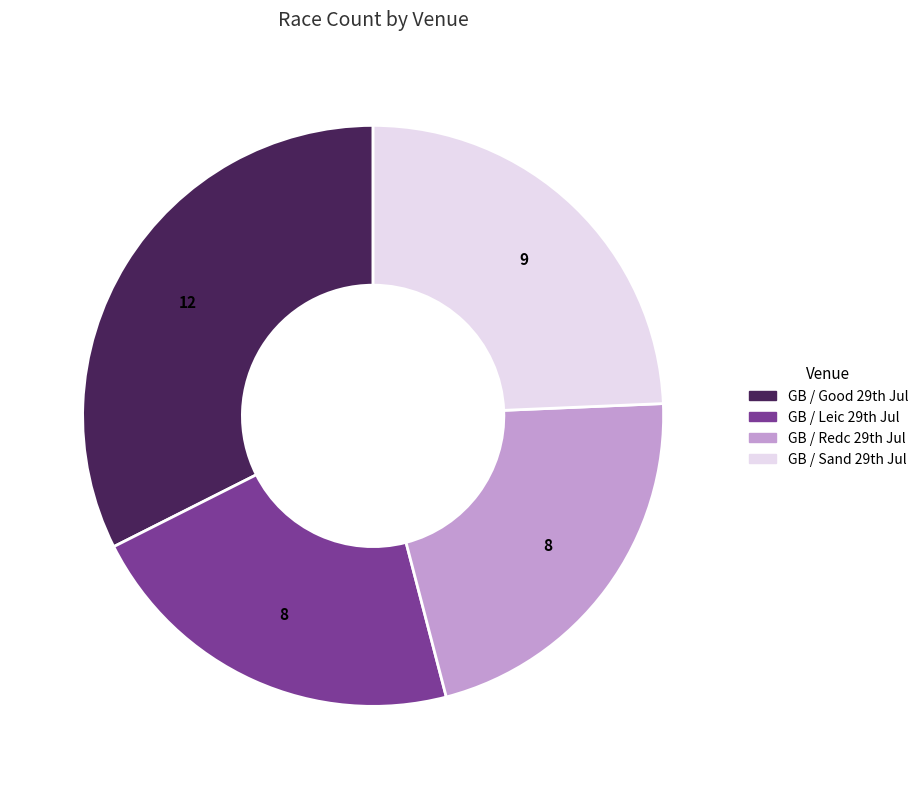

Is there any slice that represents more than half of the pie?

No